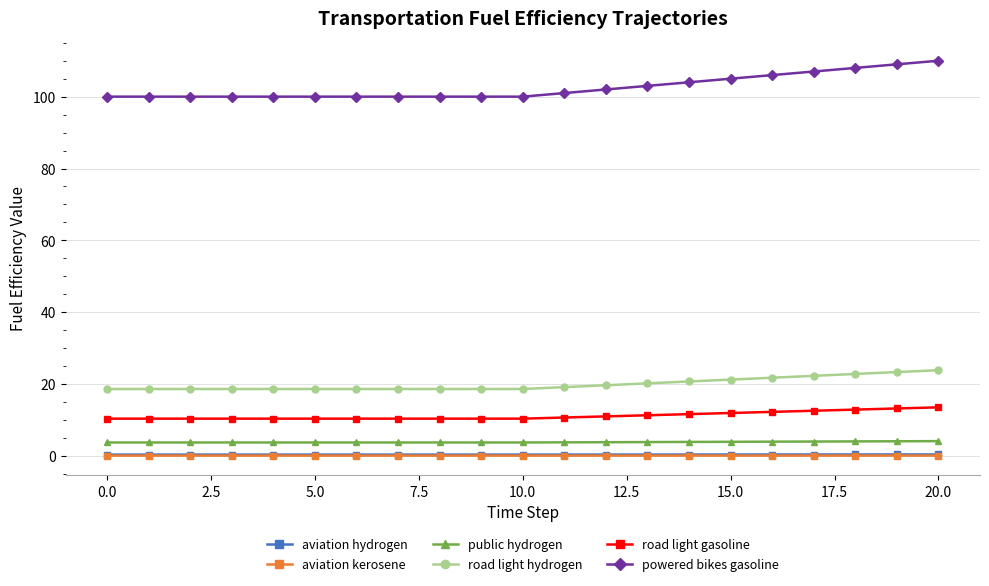

Which series has the largest range (max minus min)?

powered bikes gasoline